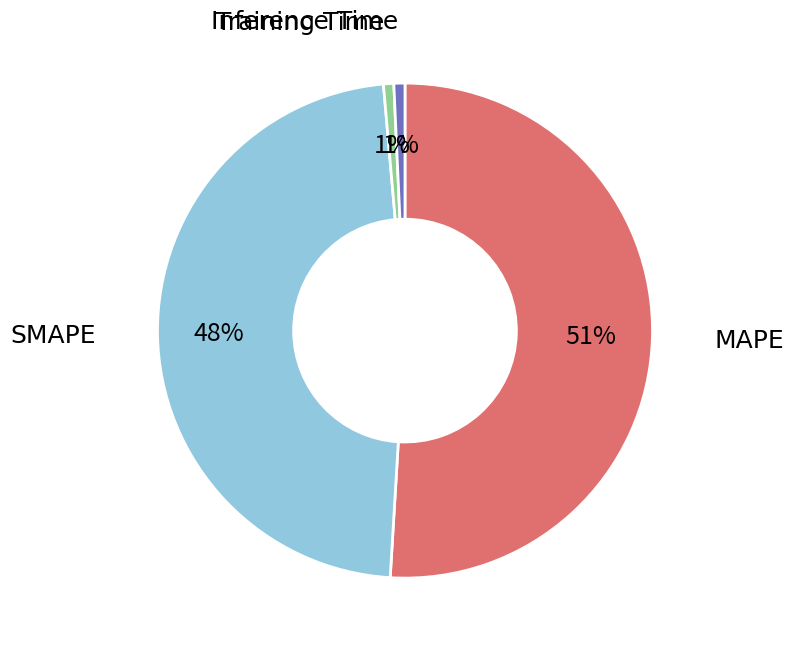

To the nearest percent, what is the average slice percentage?

25%